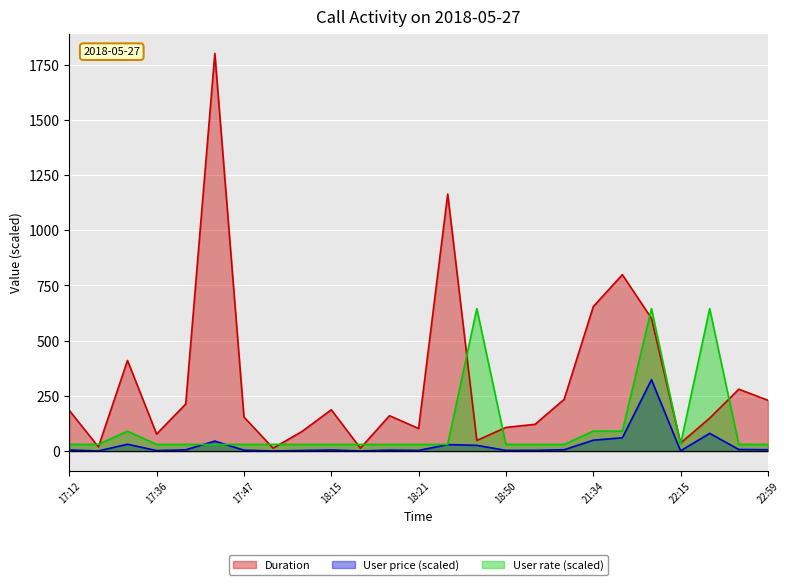

What is the difference between the second highest and minimum values in the Duration series?

1151.0